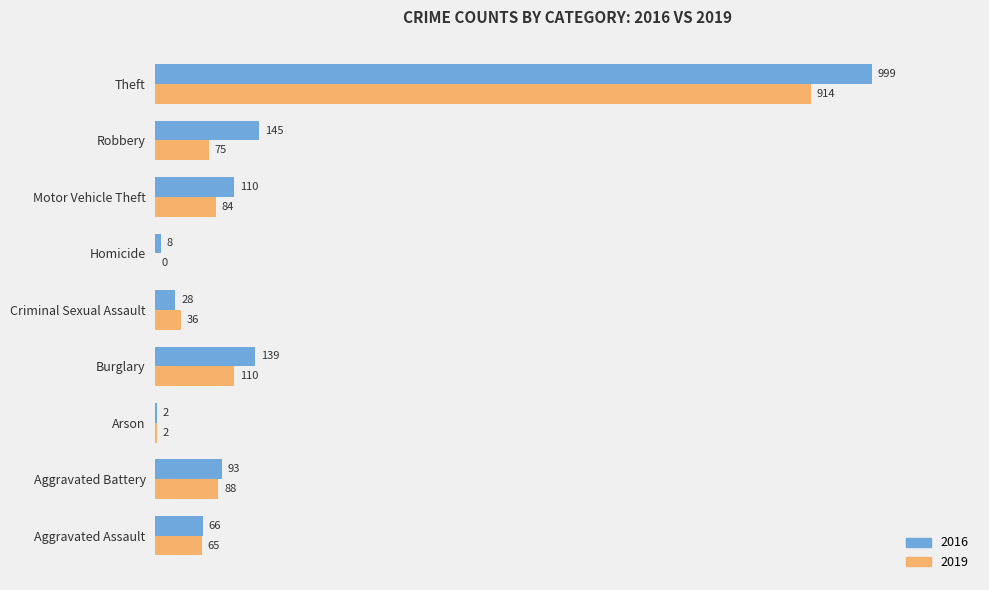

The value of 2019 at Burglary is 62. True or false?

False